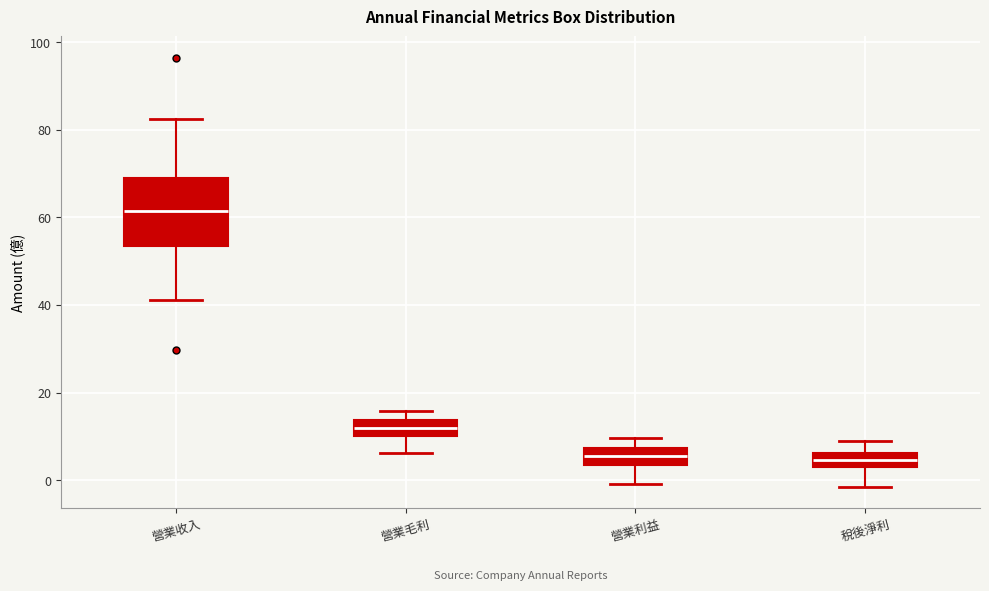

Reading left to right, read every box against the y-axis: the position of its median line, the range the box covers, and the ends of its whiskers. The values are not printed on the chart, so give them approximately, as read against the axis.

營業收入: median 62, box 54 to 68, whiskers 42 to 82
營業毛利: median 12, box 10 to 14, whiskers 6 to 16
營業利益: median 6, box 4 to 8, whiskers 0 to 10
稅後淨利: median 4 (inside the box), box 4 to 6, whiskers -2 to 10